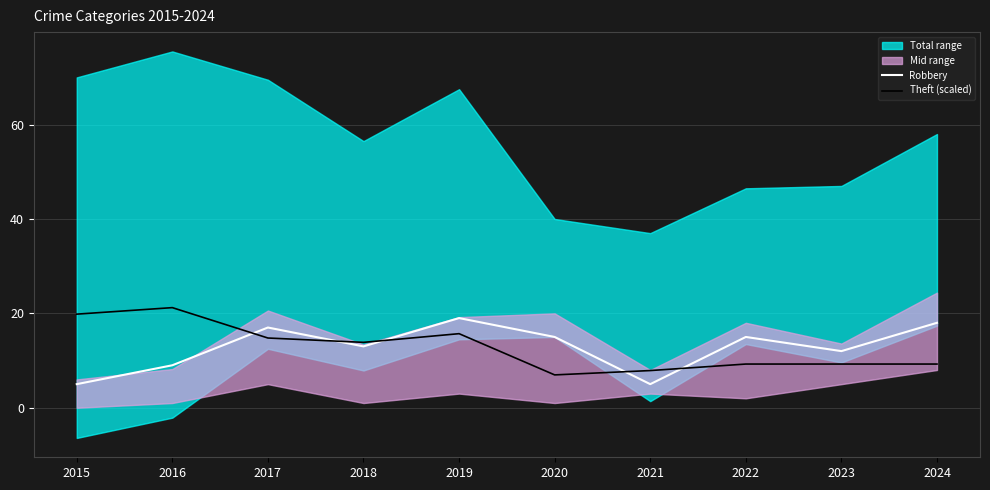

What is the approximate value of Theft (scaled) at 2020?

7.0